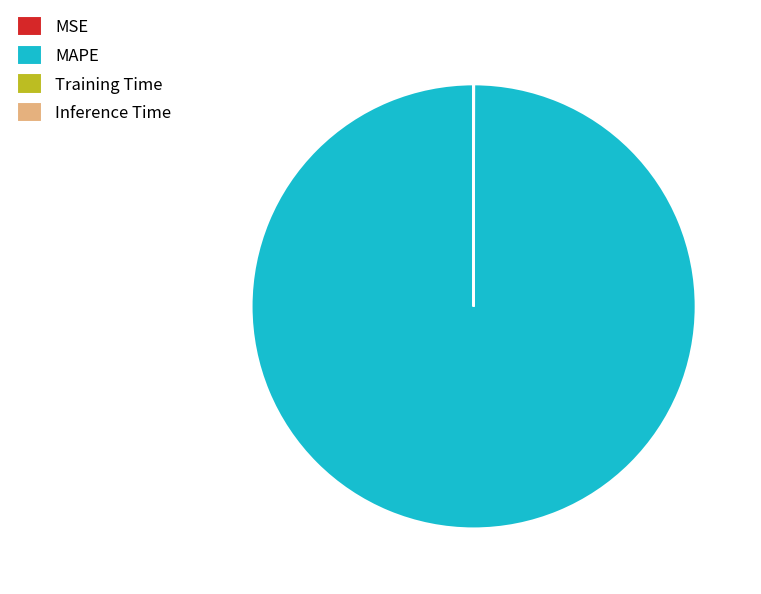

Does any single category account for the majority?

Yes